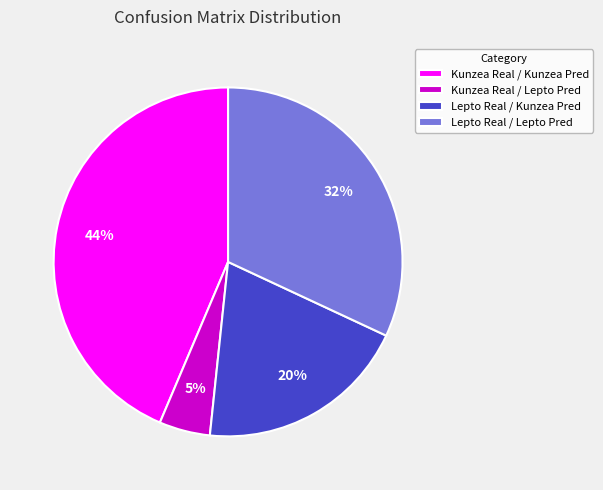

To the nearest percent, what is the average slice percentage?

25%